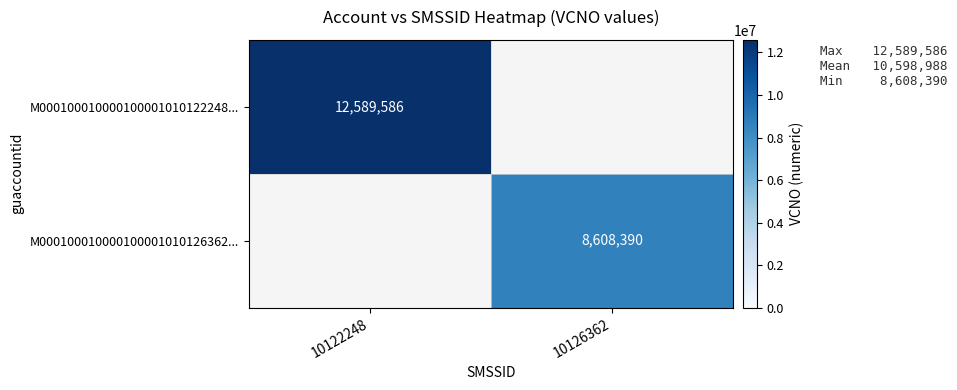

At how many categories does at least one series exceed 9787294?

1